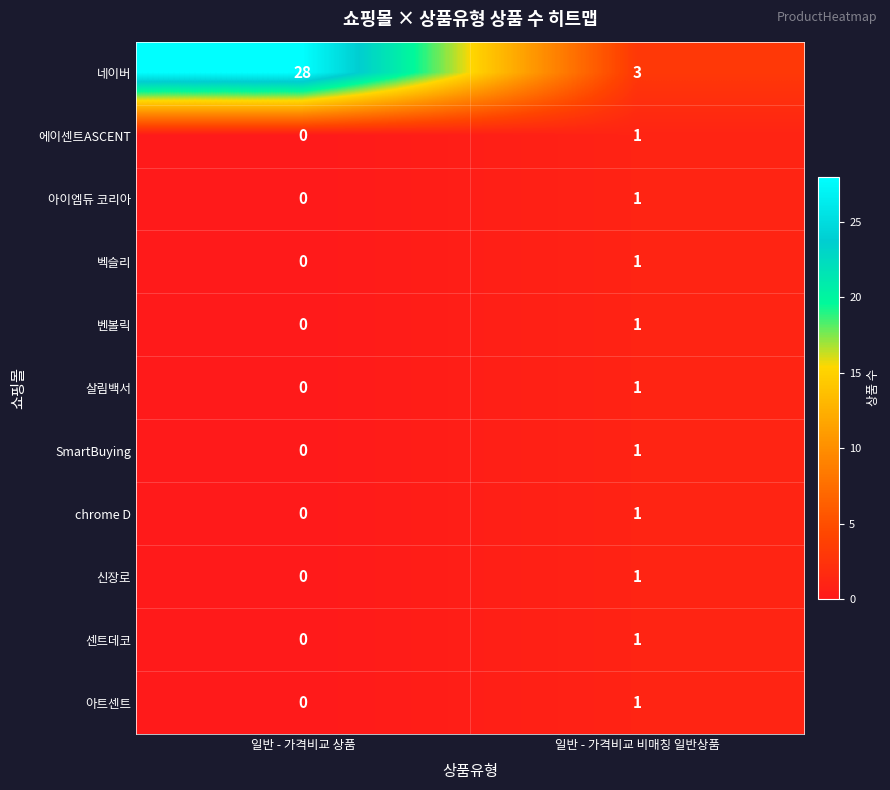

What is the maximum value shown in the chart?

28